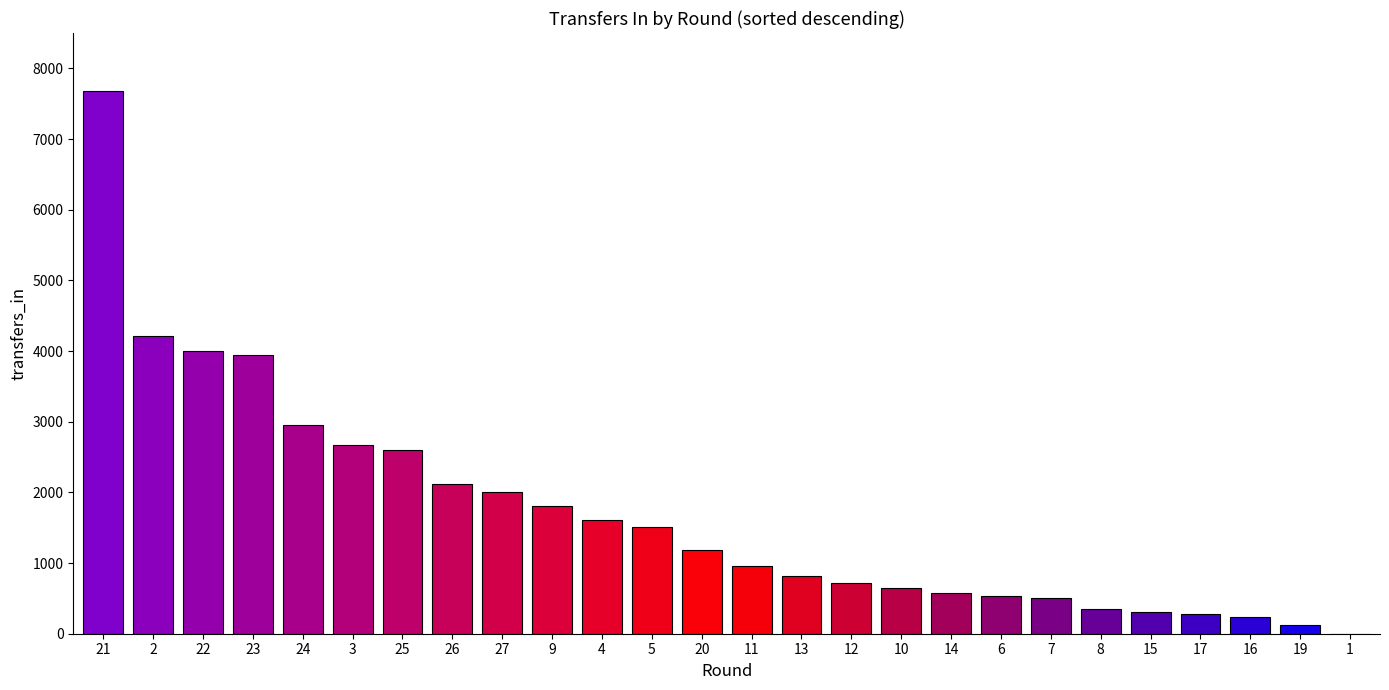

How many series are shown in this chart?

1